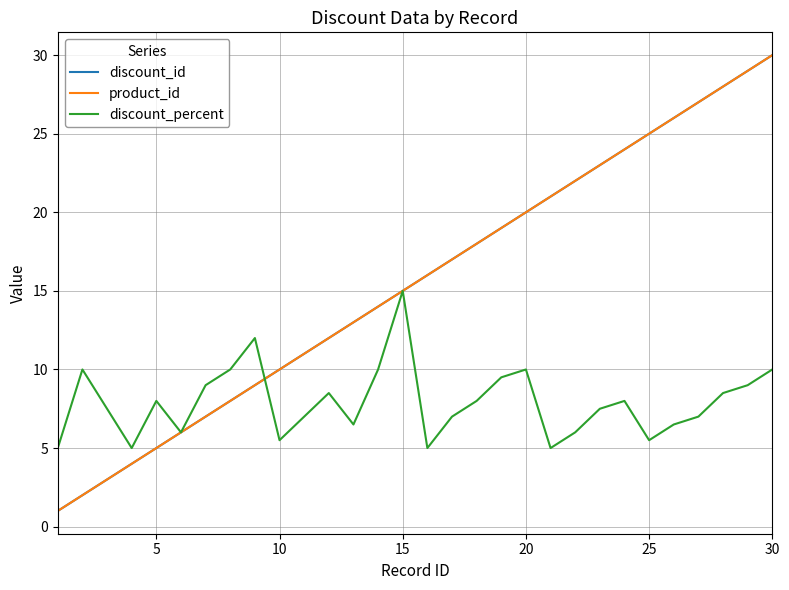

True or false: discount_id and product_id cross at least once.

False